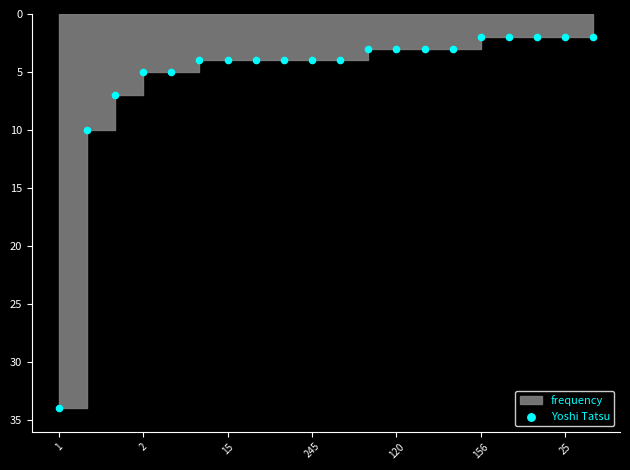

What Y value in the scatter plot is closest to 18?

10